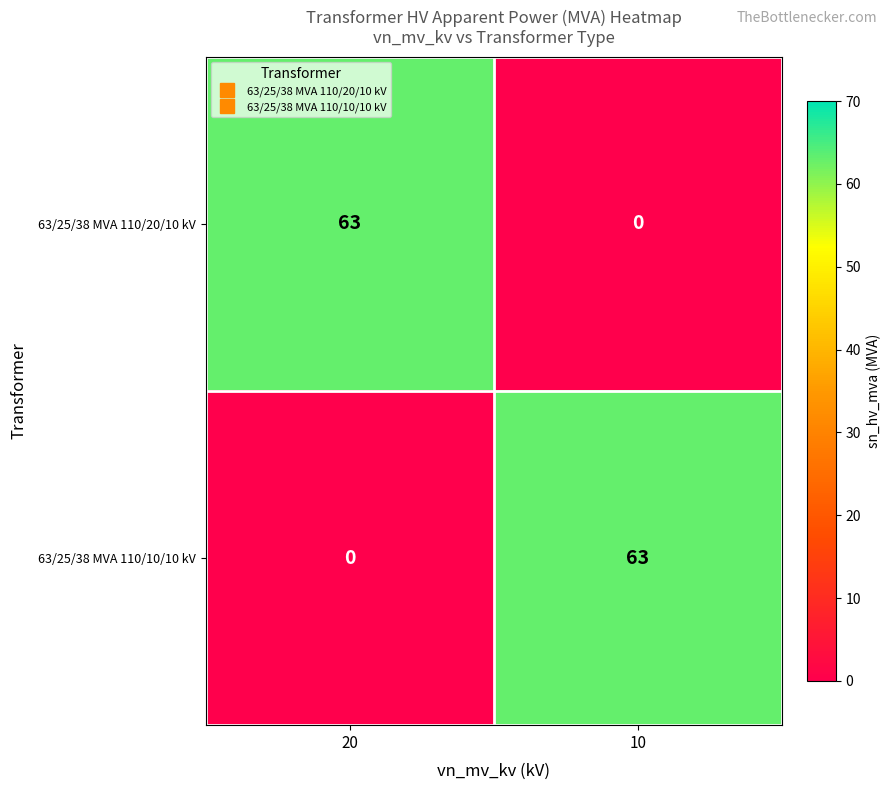

Reading right to left, extract all data points from this chart.

63/25/38 MVA 110/20/10 kV: 0	63
63/25/38 MVA 110/10/10 kV: 63	0